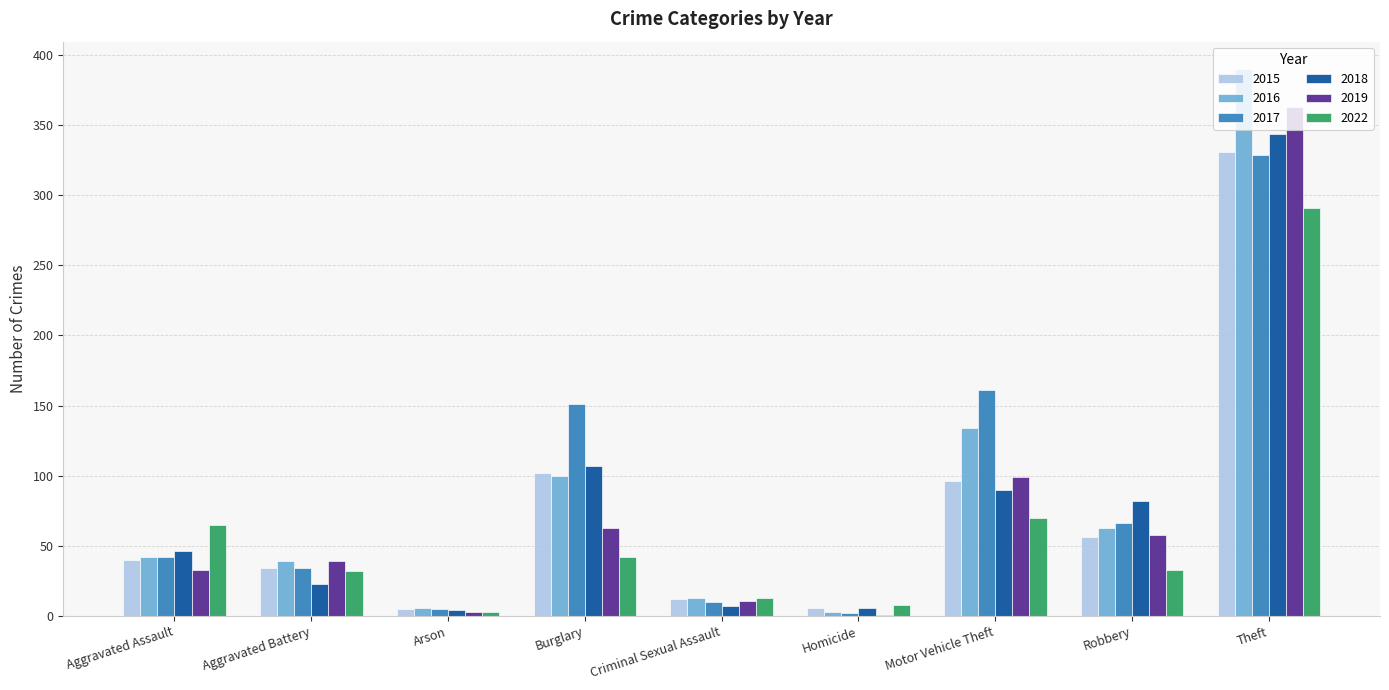

What are all the series names shown in the legend?

2015, 2016, 2017, 2018, 2019, 2022